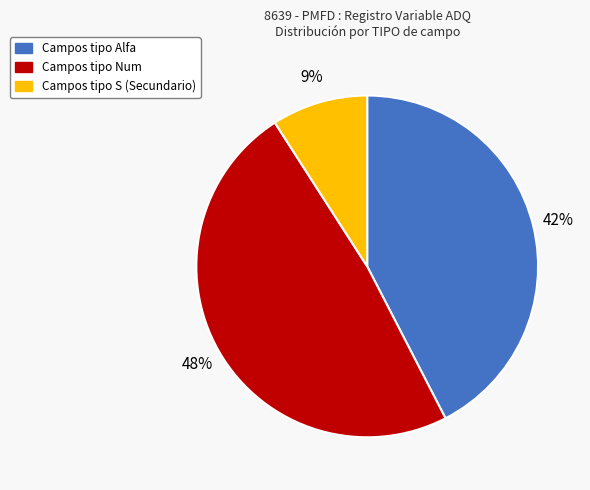

Is there any slice that represents more than half of the pie?

No